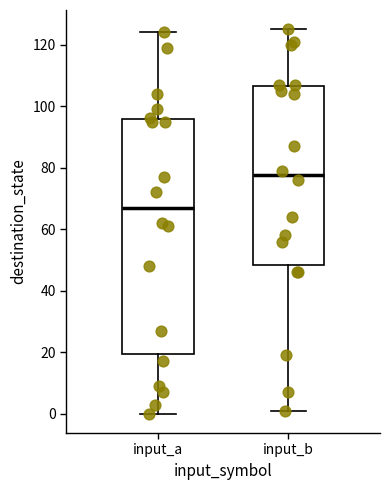

Reading left to right, transcribe this box plot: for each box, give where its median line is, the range the box spans, and where its two whiskers end, as read against the y-axis. The values are not printed on the chart, so give them approximately, as read against the axis.

input_a: median 68, box 20 to 96, whiskers 0 to 124
input_b: median 78, box 48 to 106, whiskers 2 to 126